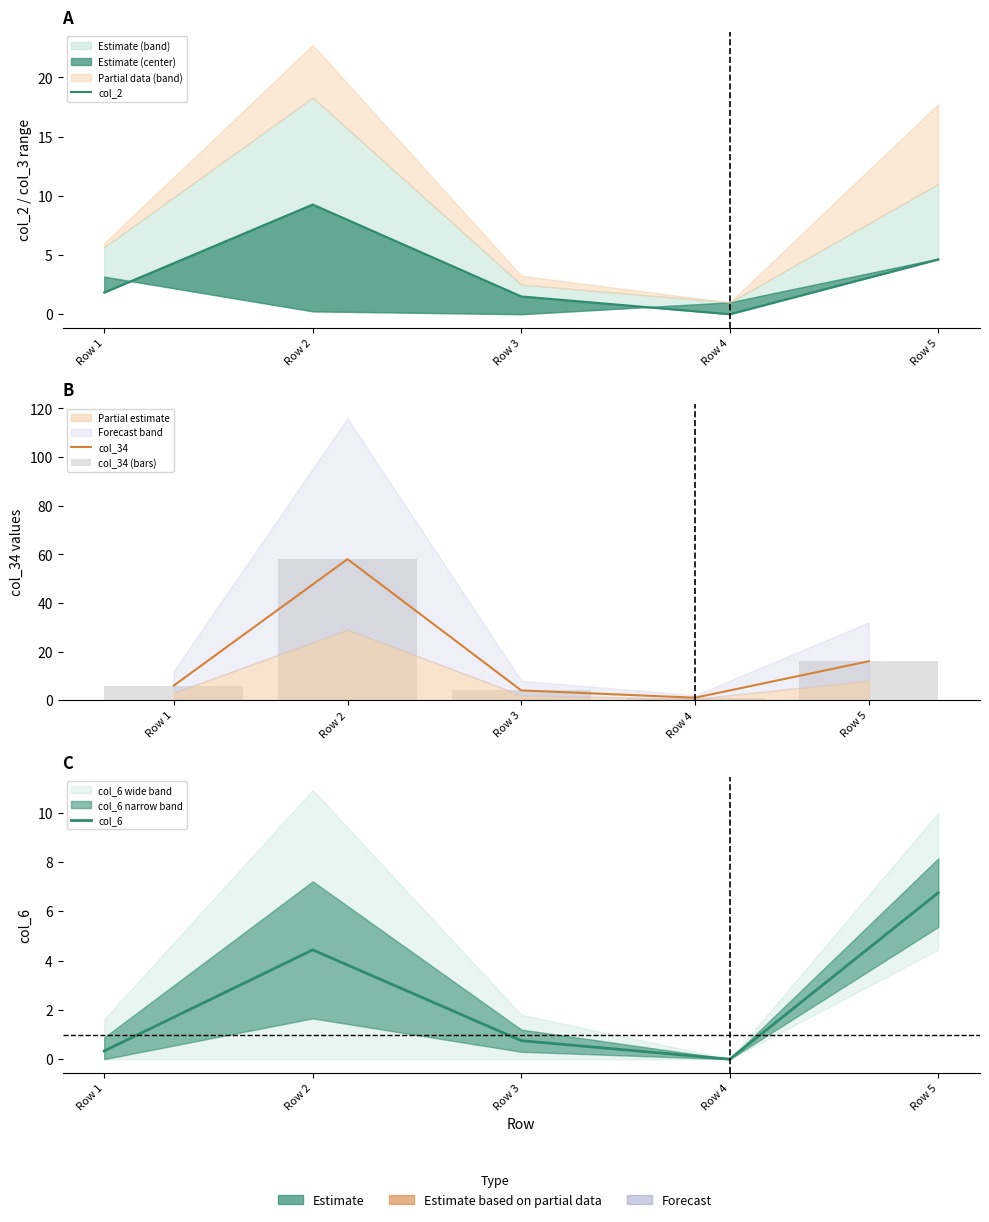

Where does the col_34 series first go above 6?

Row 2